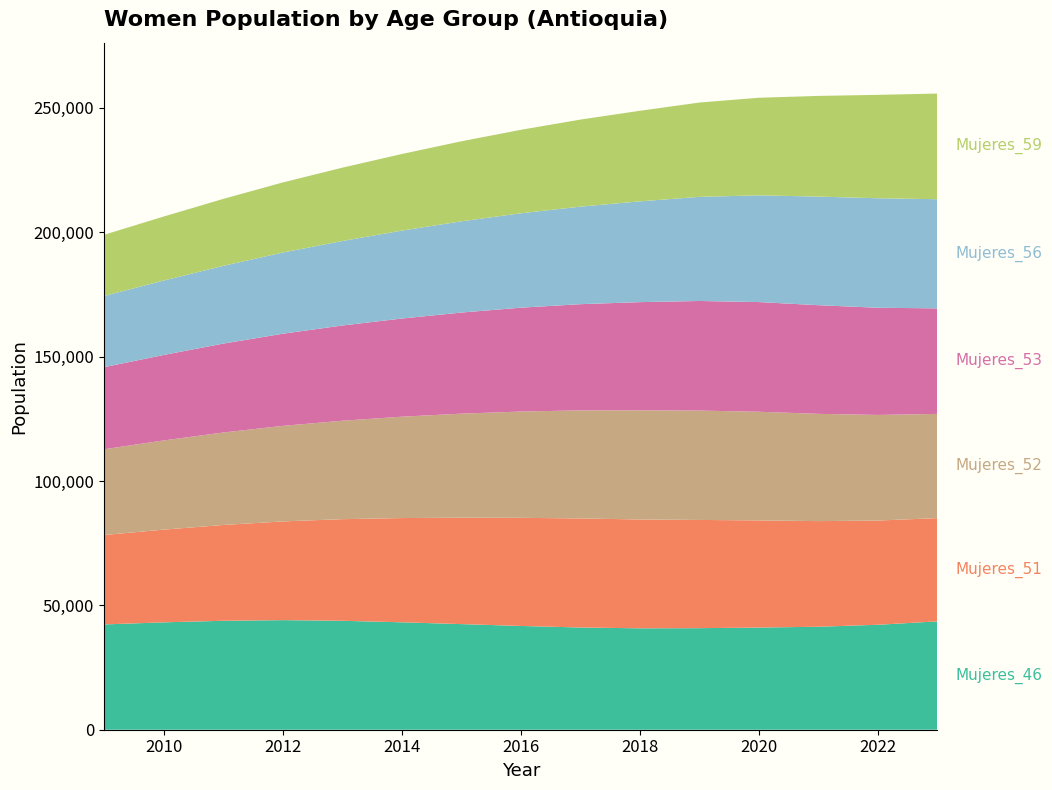

Reading right to left, what are all the values shown in this chart?

Mujeres_46: 2023=43553	2022=42191	2021=41398	2020=41071	2019=40826	2018=40767	2017=41096	2016=41715	2015=42461	2014=43186	2013=43792	2012=44058	2011=43794	2010=43166	2009=42324
Mujeres_51: 2023=41514	2022=41904	2021=42463	2020=43083	2019=43500	2018=43756	2017=43839	2016=43467	2015=42775	2014=41905	2013=40851	2012=39685	2011=38513	2010=37276	2009=35957
Mujeres_52: 2023=41893	2022=42453	2021=43120	2020=43667	2019=43973	2018=43884	2017=43444	2016=42723	2015=41815	2014=40744	2013=39570	2012=38400	2011=37169	2010=35852	2009=34471
Mujeres_53: 2023=42420	2022=43085	2021=43678	2020=44095	2019=44055	2018=43484	2017=42690	2016=41753	2015=40647	2014=39457	2013=38278	2012=37050	2011=35741	2010=34359	2009=33004
Mujeres_56: 2023=43885	2022=44017	2021=43657	2020=42897	2019=41855	2018=40512	2017=39208	2016=37953	2015=36674	2014=35351	2013=33966	2012=32629	2011=31251	2010=29929	2009=28610
Mujeres_59: 2023=42471	2022=41570	2021=40475	2020=39237	2019=37914	2018=36406	2017=34988	2016=33544	2015=32172	2014=30783	2013=29473	2012=28169	2011=26915	2010=25718	2009=24598